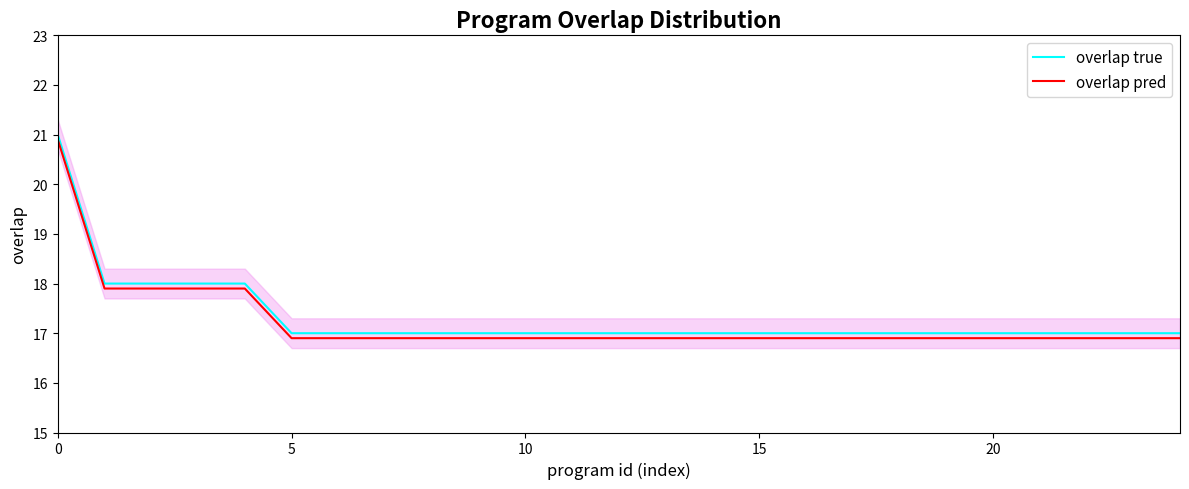

Is it true that overlap true equals 3.6 at 17?

False